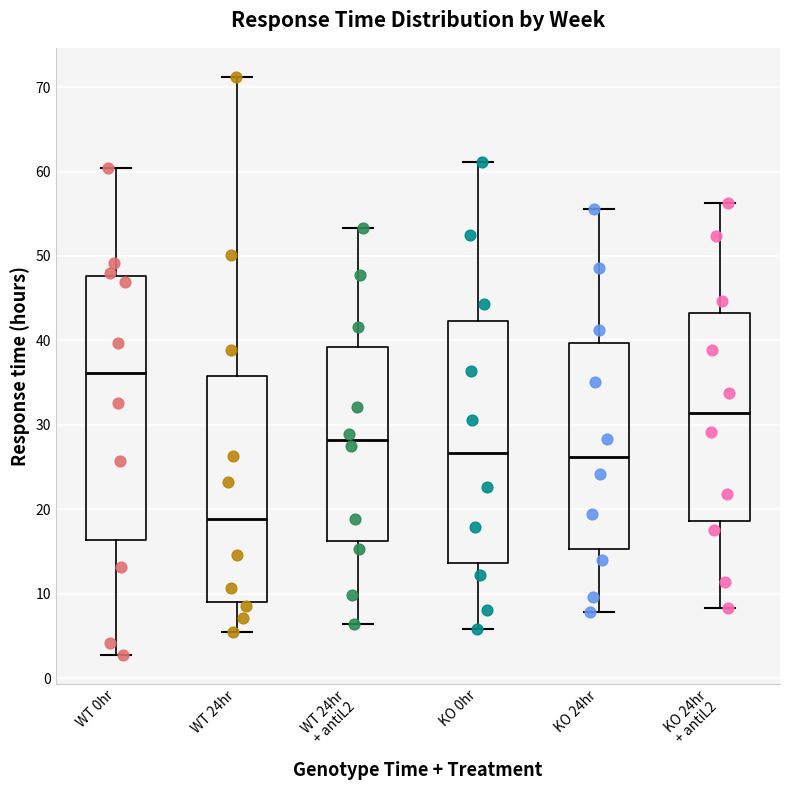

Comparing the boxes themselves (not the whiskers), which one is the tallest?

WT 0hr